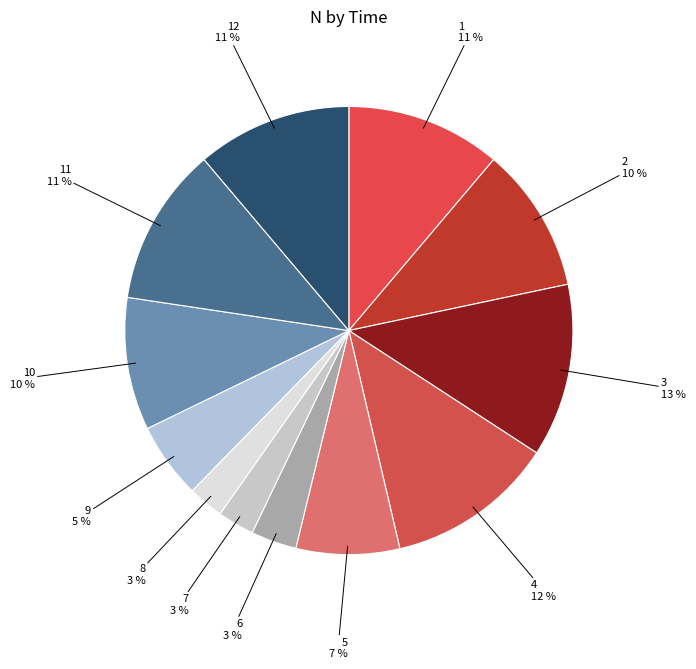

Count the number of slices in the pie.

12